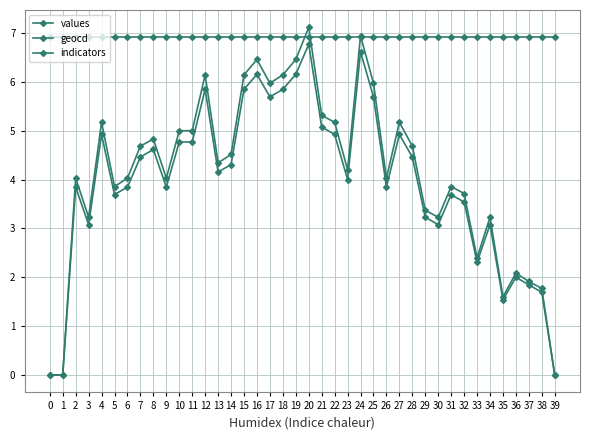

How many categories are shown in the chart?

40